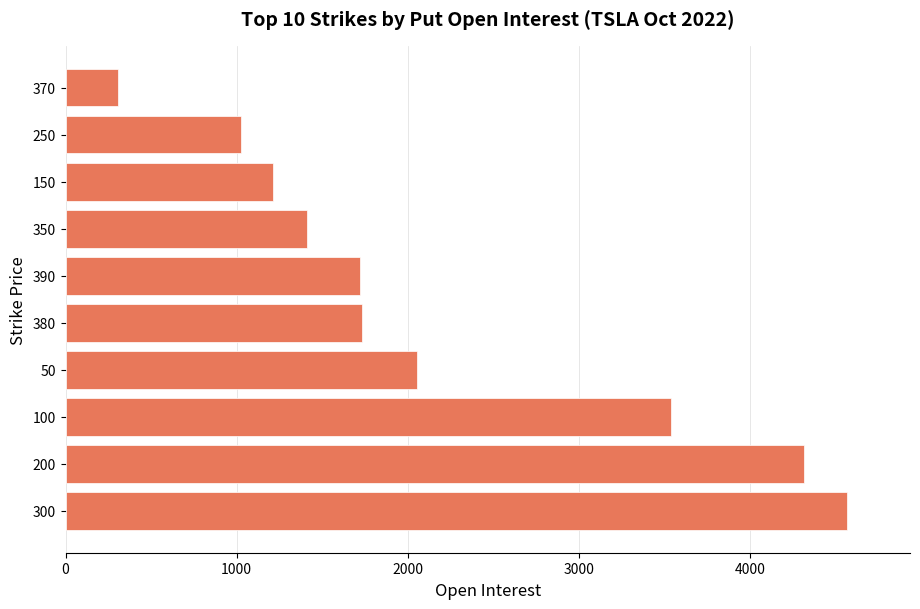

Where is the data nearest to the value 2438?

50